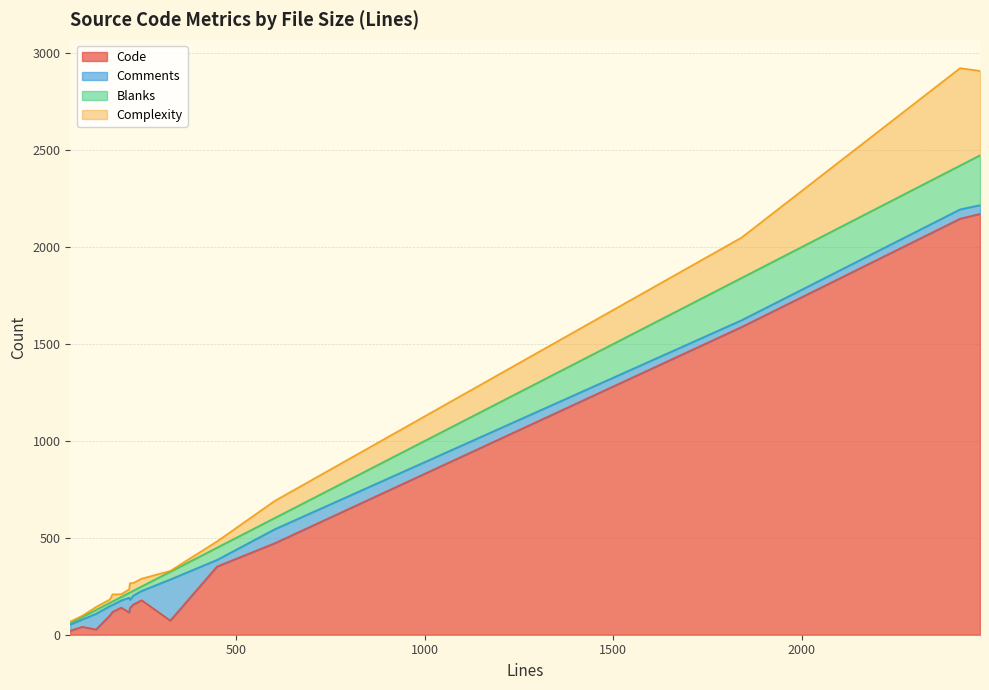

Reading left to right, extract all data points from this chart.

Code: 449=352	1840=1587	2472=2170	172=118	2419=2145	325=73	227=156	216=115	218=138	128=27	165=100	195=140	249=178	249=178	602=472	60=21	60=21	60=21	60=21	92=41
Comments: 449=34	1840=35	2472=45	172=36	2419=48	325=212	227=46	216=76	218=42	128=81	165=48	195=37	249=48	249=48	602=72	60=32	60=32	60=32	60=32	92=38
Blanks: 449=63	1840=218	2472=257	172=18	2419=226	325=40	227=25	216=25	218=38	128=20	165=17	195=18	249=23	249=23	602=58	60=7	60=7	60=7	60=7	92=13
Complexity: 449=32	1840=208	2472=435	172=36	2419=502	325=4	227=40	216=18	218=47	128=15	165=17	195=14	249=40	249=40	602=88	60=8	60=8	60=8	60=8	92=6